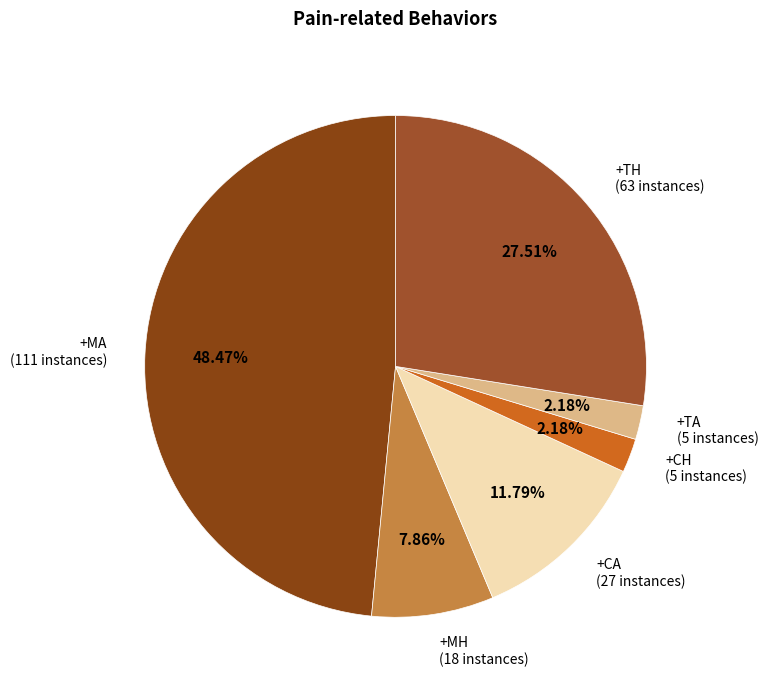

To the nearest percent, what is the combined percentage of +CA and +MH?

20%